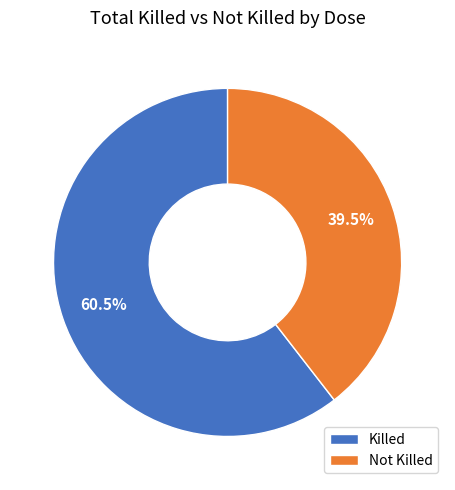

What is the ratio of the value at Not Killed to the value at Killed?

0.7